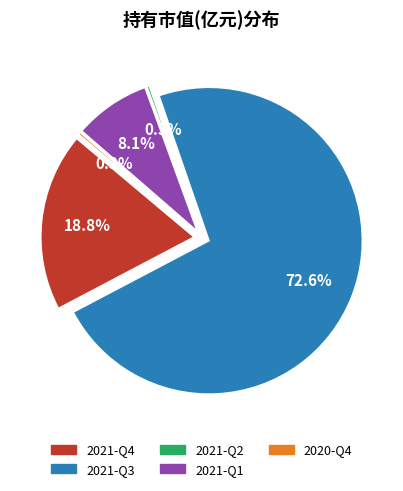

Do 2021-Q4 and 2020-Q4 together represent more than half of the pie?

No